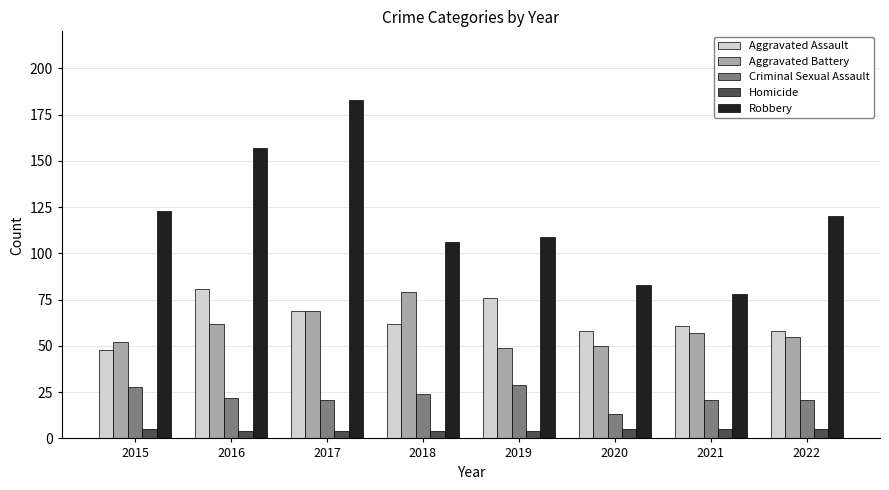

Which series has the largest total across all categories?

Robbery